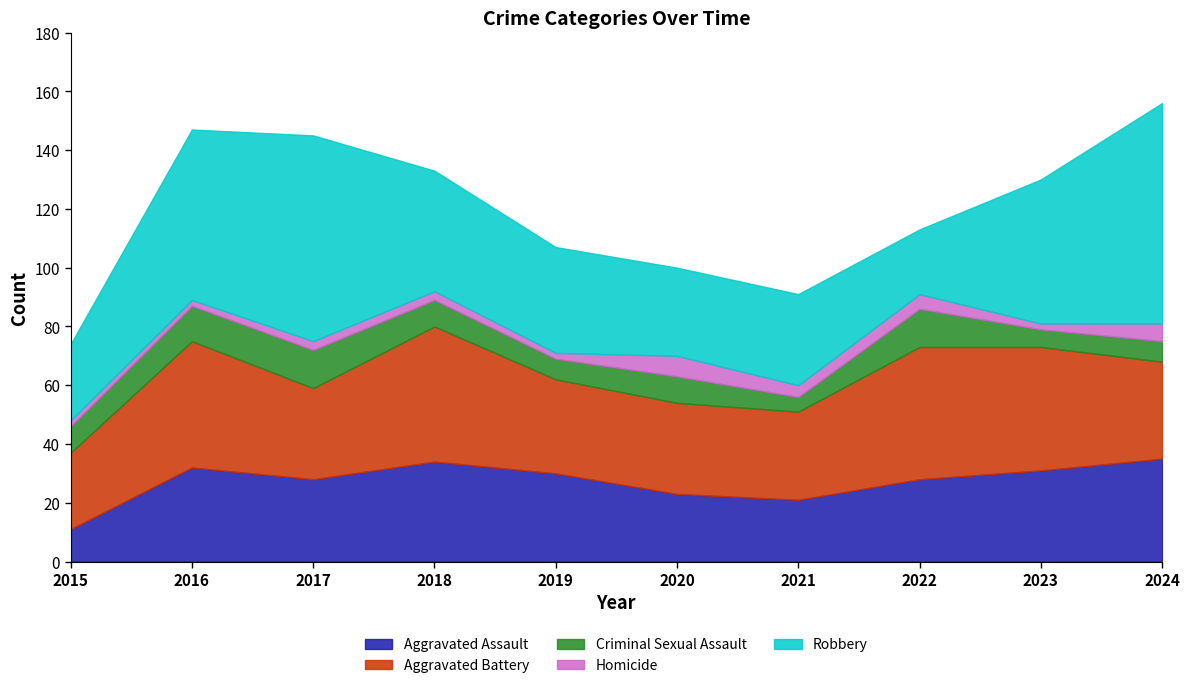

Between 2018 and 2021, which series saw the biggest shift?

Aggravated Battery